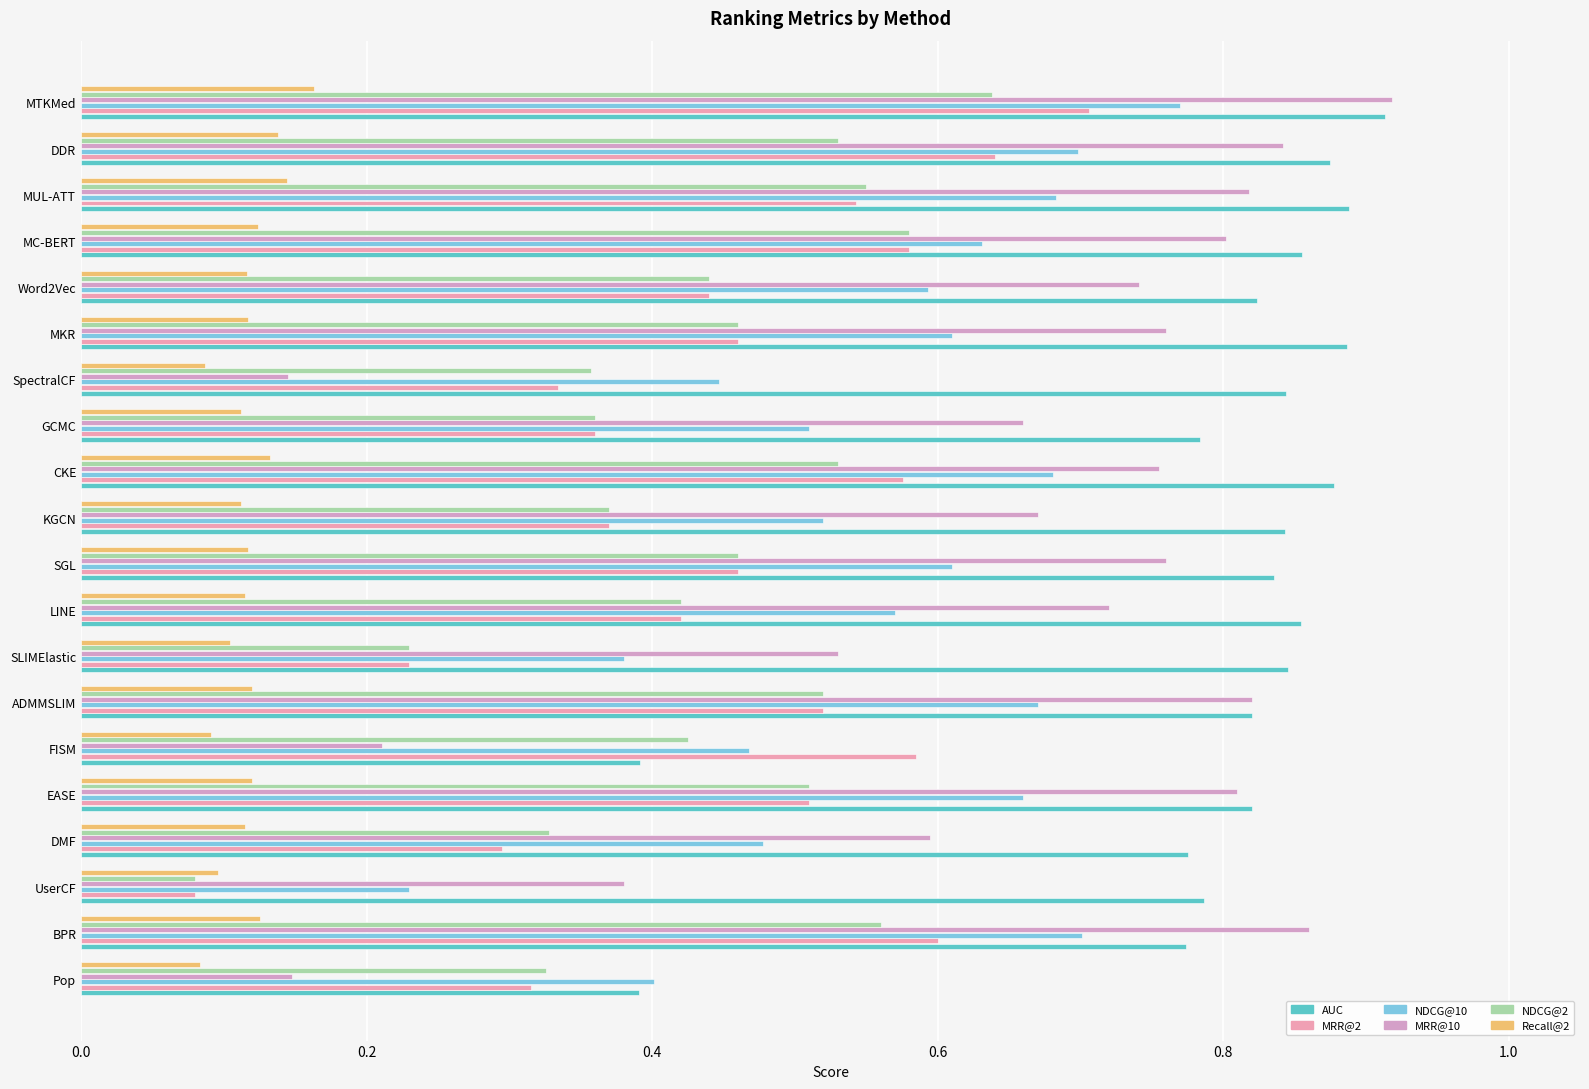

What is the difference between the maximum and minimum values in the NDCG@10 series?

0.5